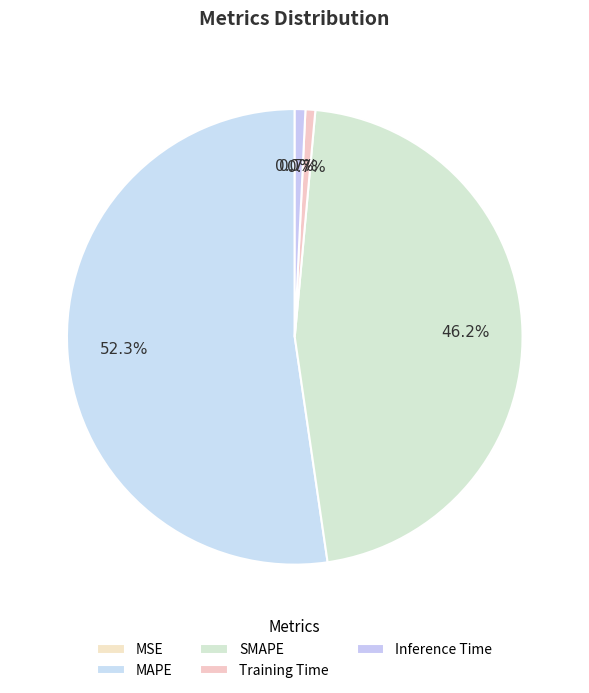

What is the majority slice?

MAPE